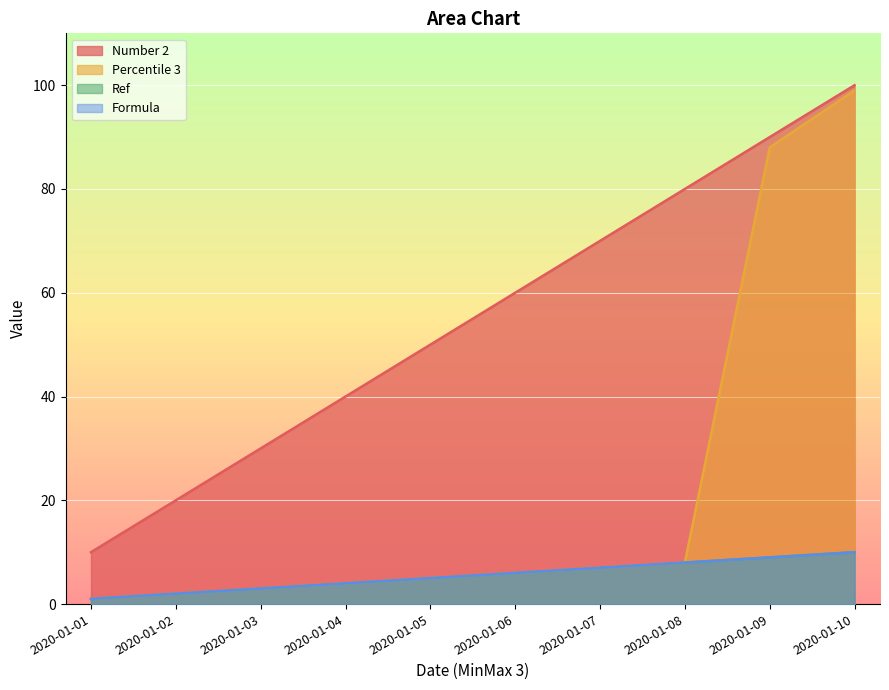

How many lines are shown in the chart?

4